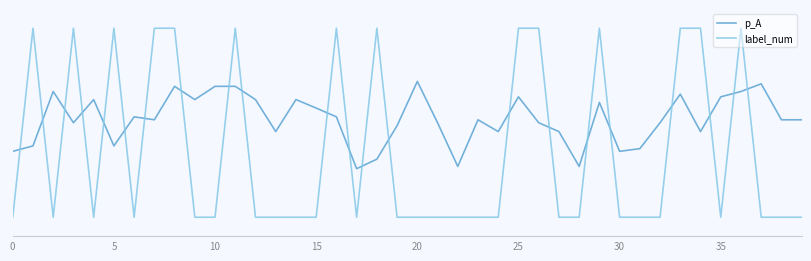

Is this an area chart (filled region under the line)?

No